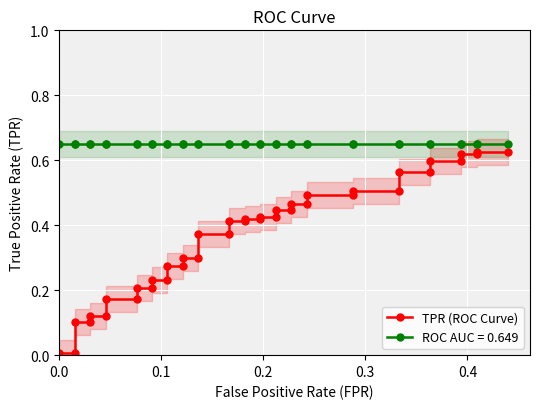

What is the sum of all values?

14.7